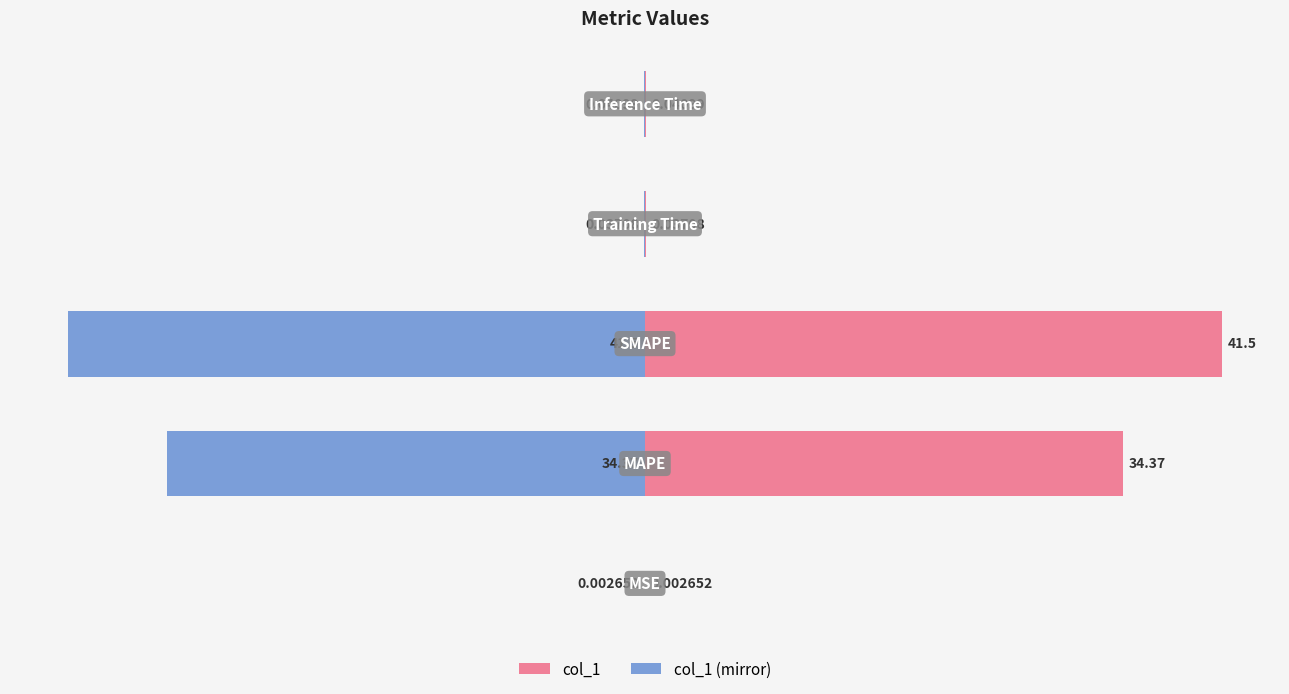

Rank the series at −20 from highest to lowest value.

col_1, col_1 (mirror)